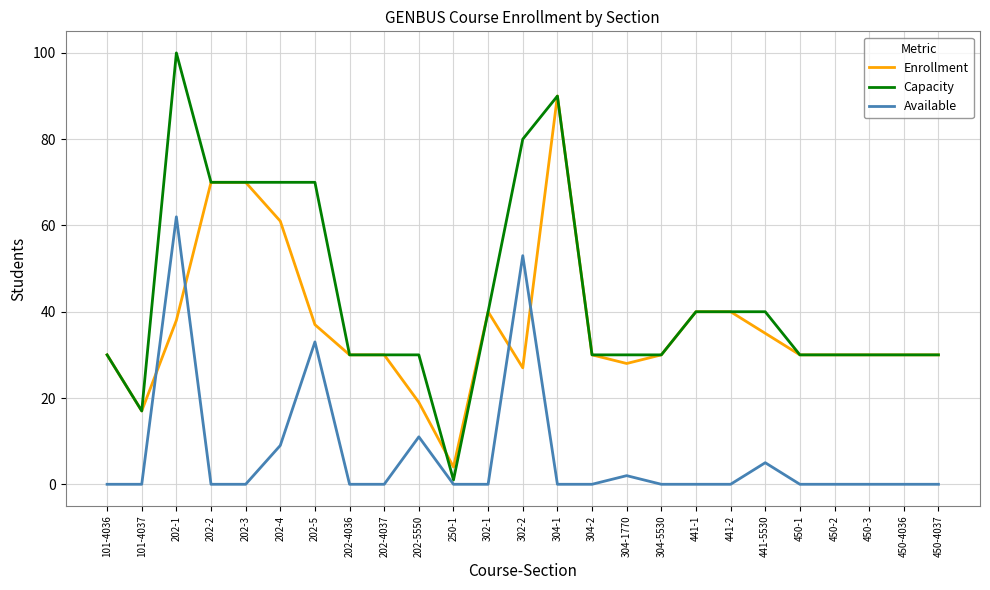

At which label does Capacity reach its peak?

202-1